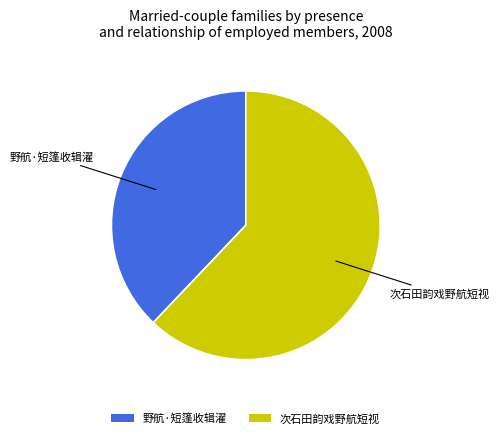

Which category has the biggest portion of the pie?

次石田韵戏野航短视